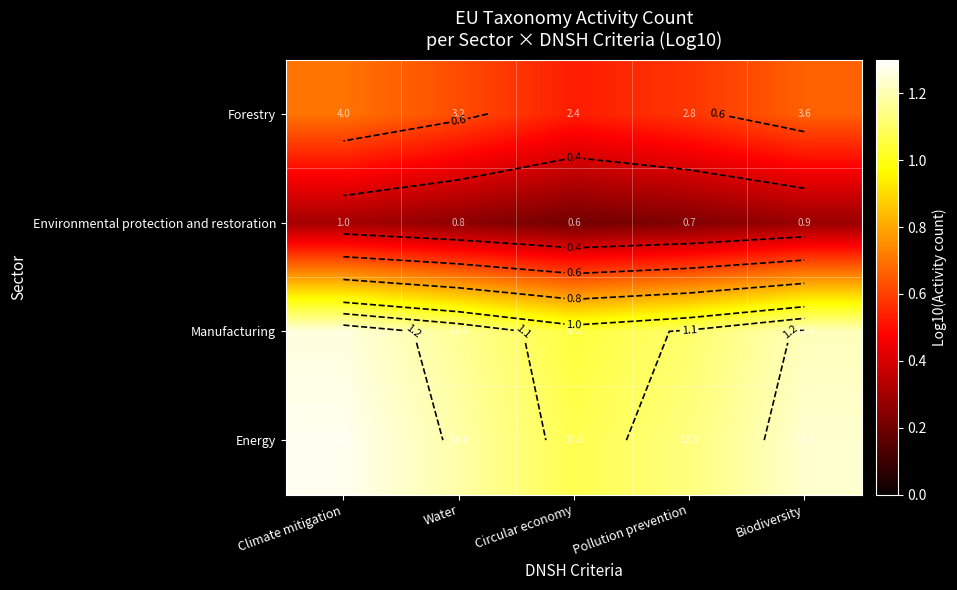

Which category has the highest value across all series?

Climate mitigation